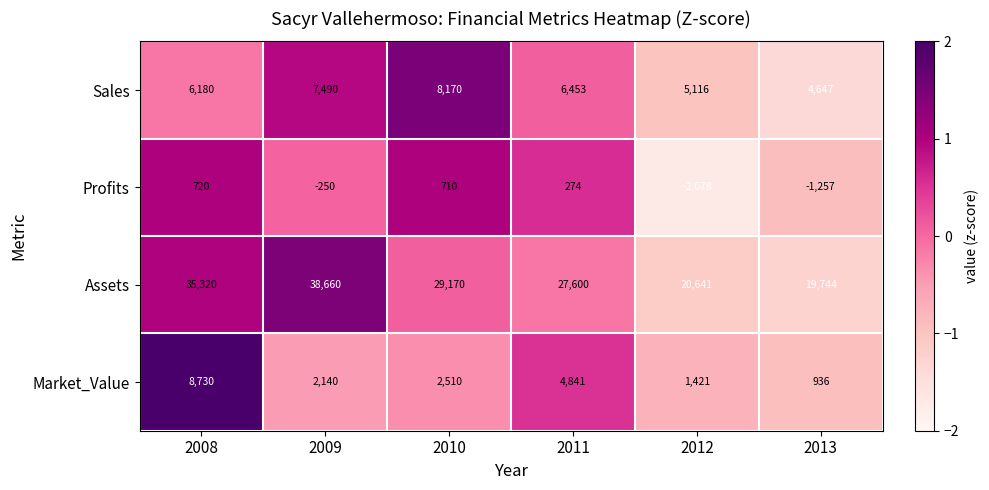

What is the lowest value of the Market_Value series?

936